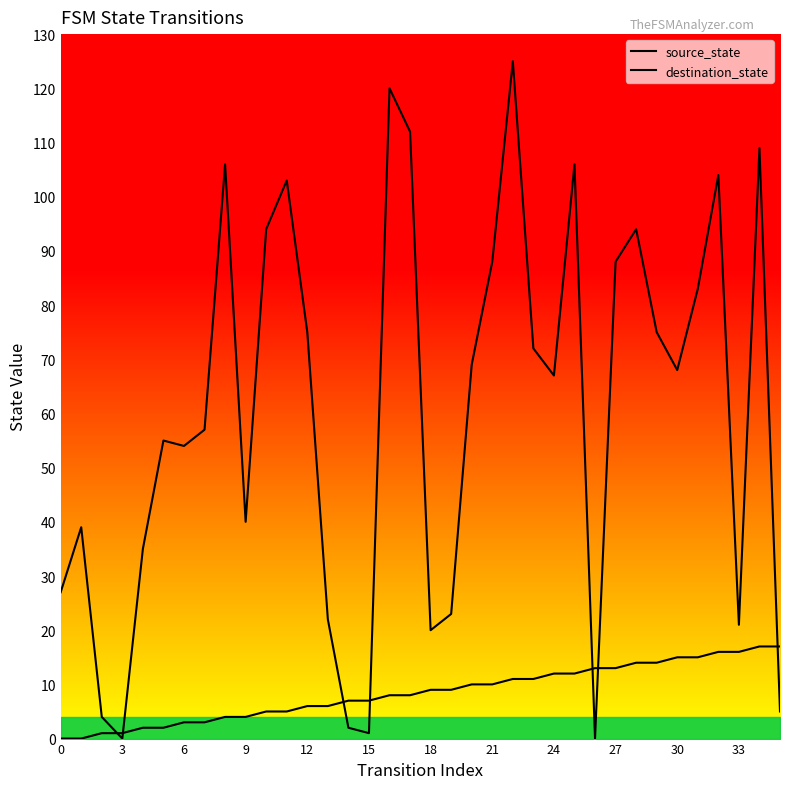

Is the value of source_state at 6 greater than the value of destination_state at 33?

No